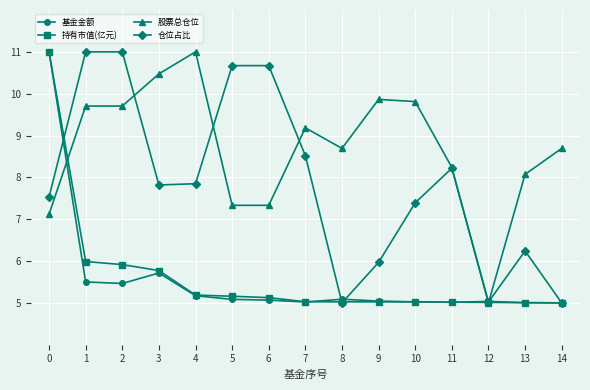

True or false: 仓位占比 has more than 0 interior local peaks.

True